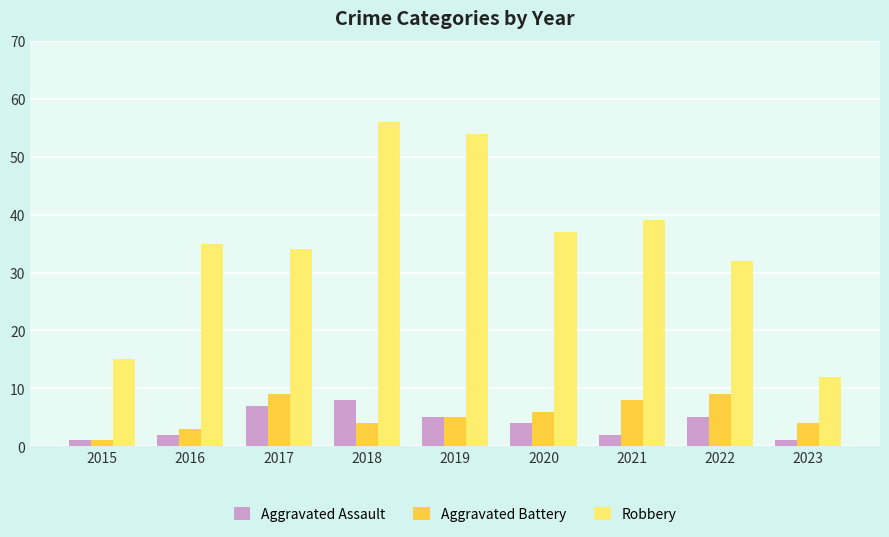

What is the lowest value of the Aggravated Assault series?

1